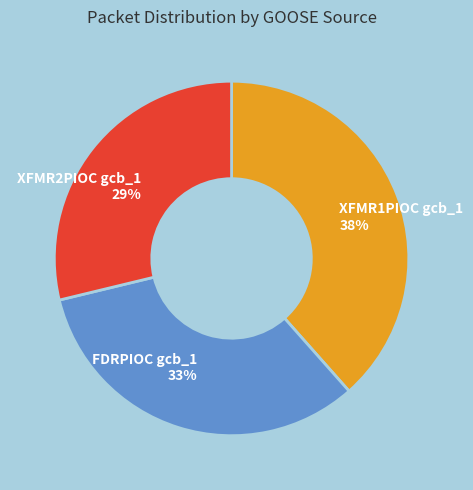

Approximately how many times larger is the value at XFMR1PIOC gcb_1 compared to FDRPIOC gcb_1?

1.2